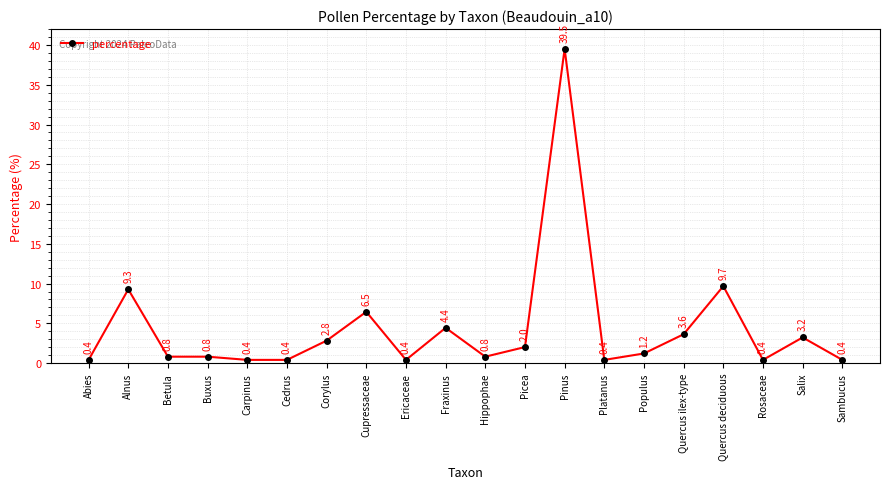

The chart shows a value of 0.4 at Platanus. True or false?

True